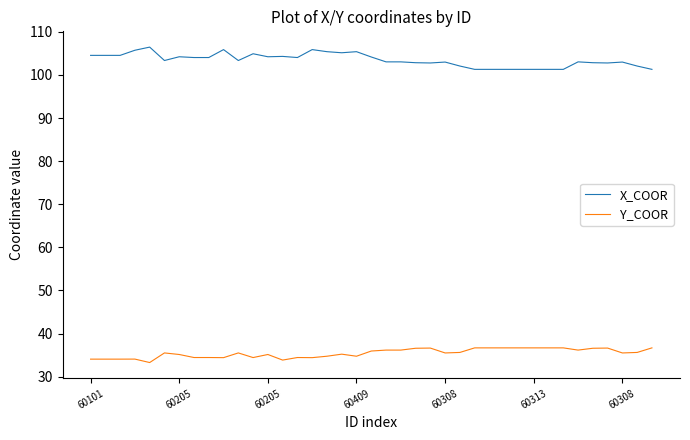

True or false: Y_COOR and X_COOR intersect in this chart.

False